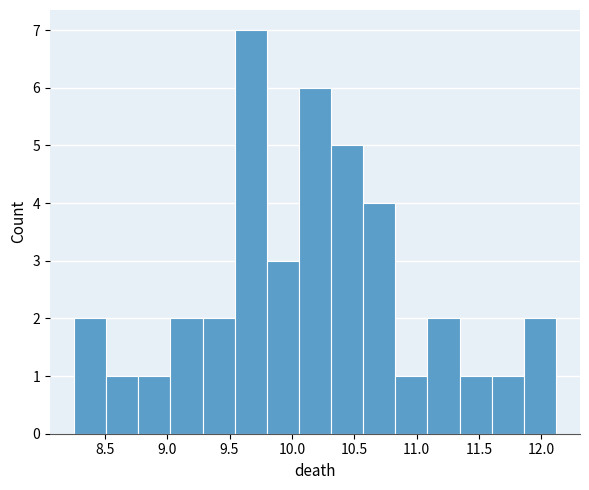

Which range on the x-axis has the tallest bar?

9.55 to 9.80